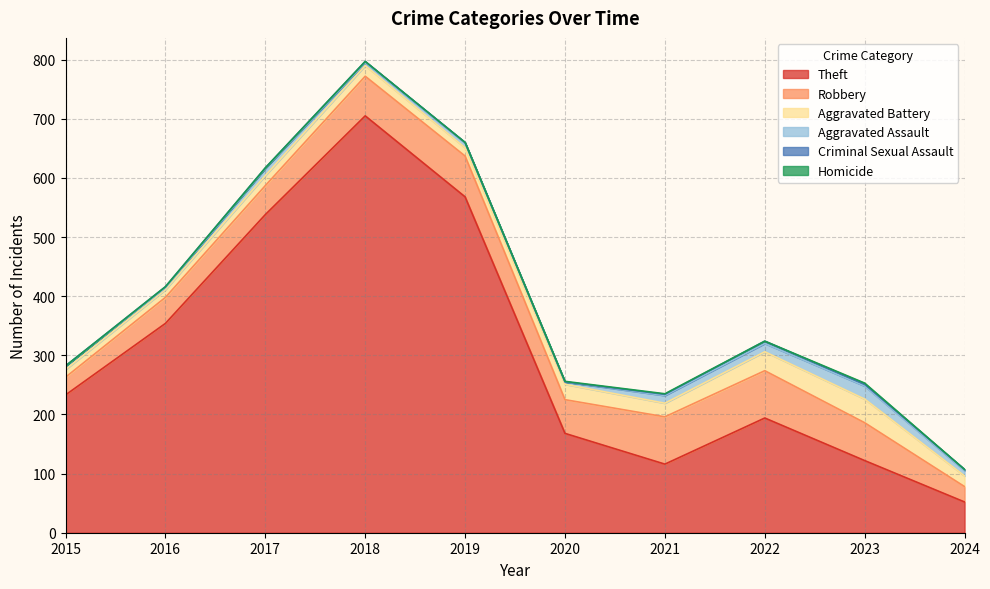

At which label does Robbery reach its minimum?

2024